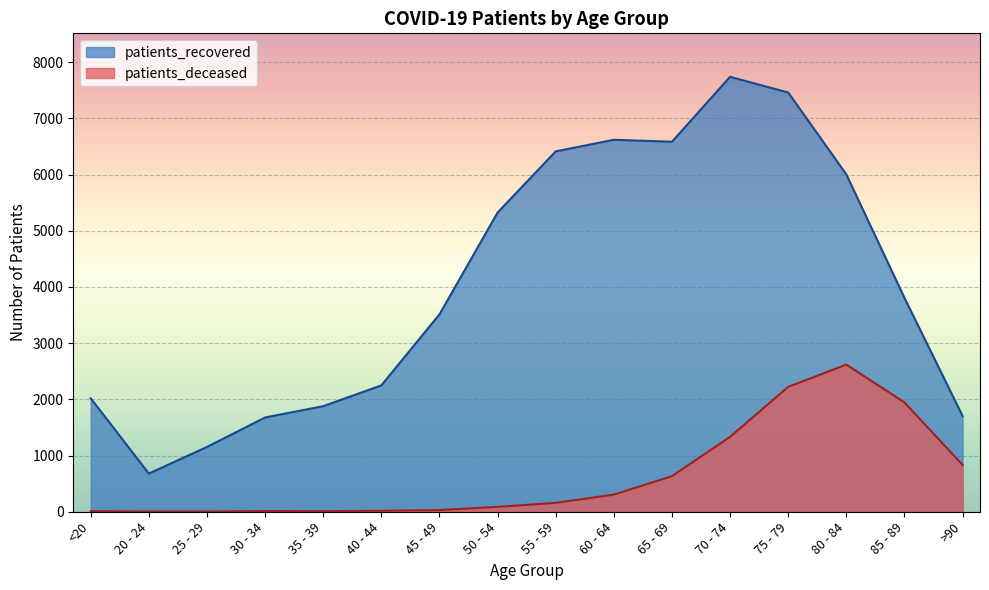

Which category has the lowest value in the patients_deceased series?

20 - 24